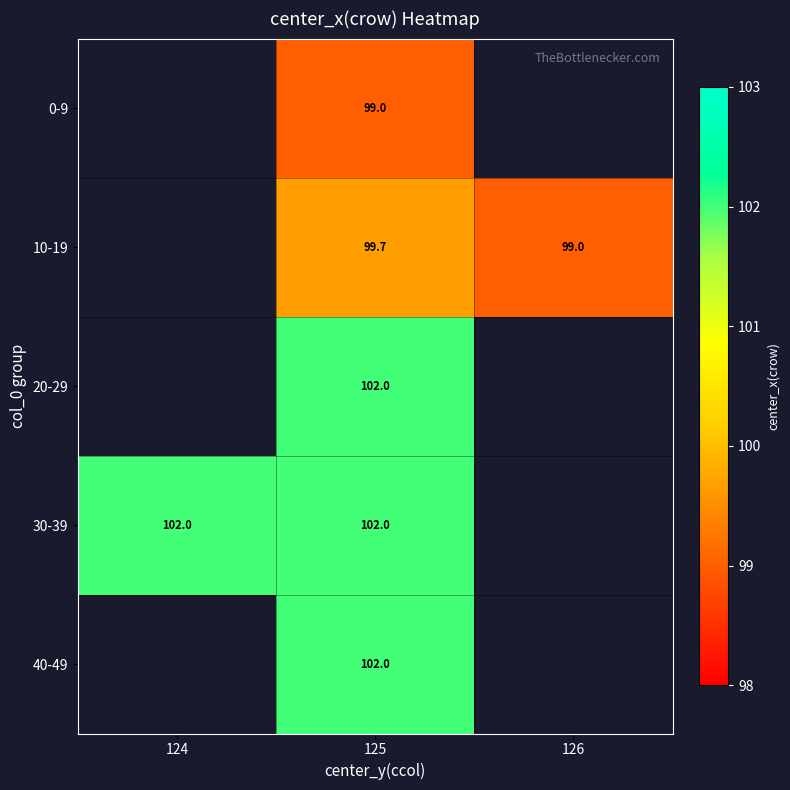

Is the value of 40-49 at 125 greater than the value of 10-19 at 126?

Yes